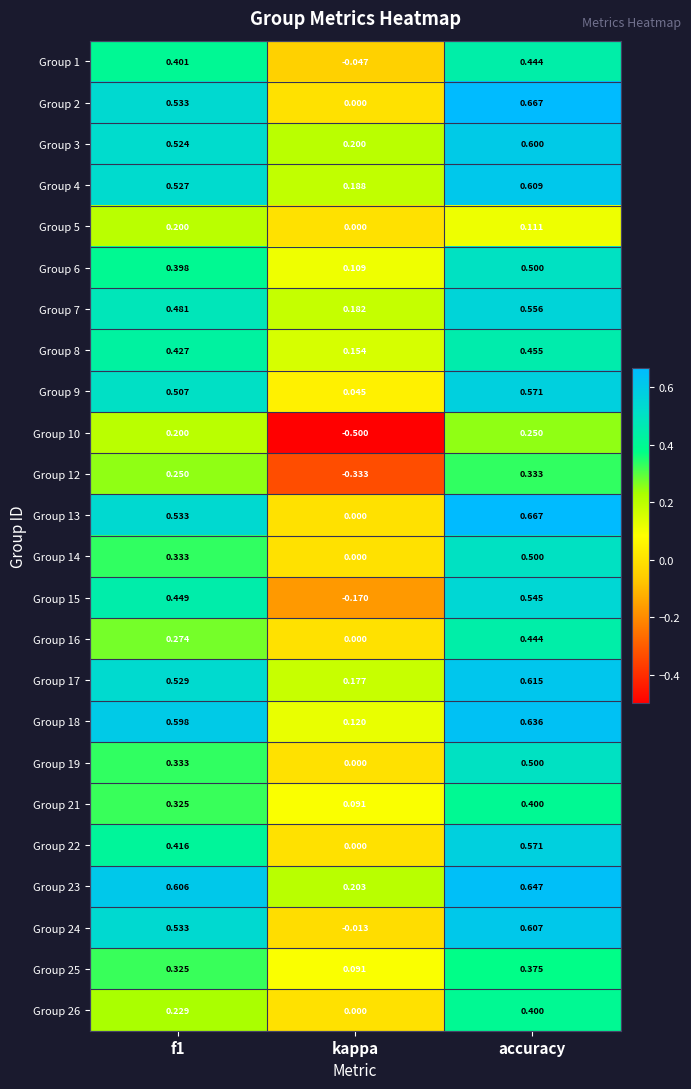

At which label is Group 26 closest to 0?

kappa